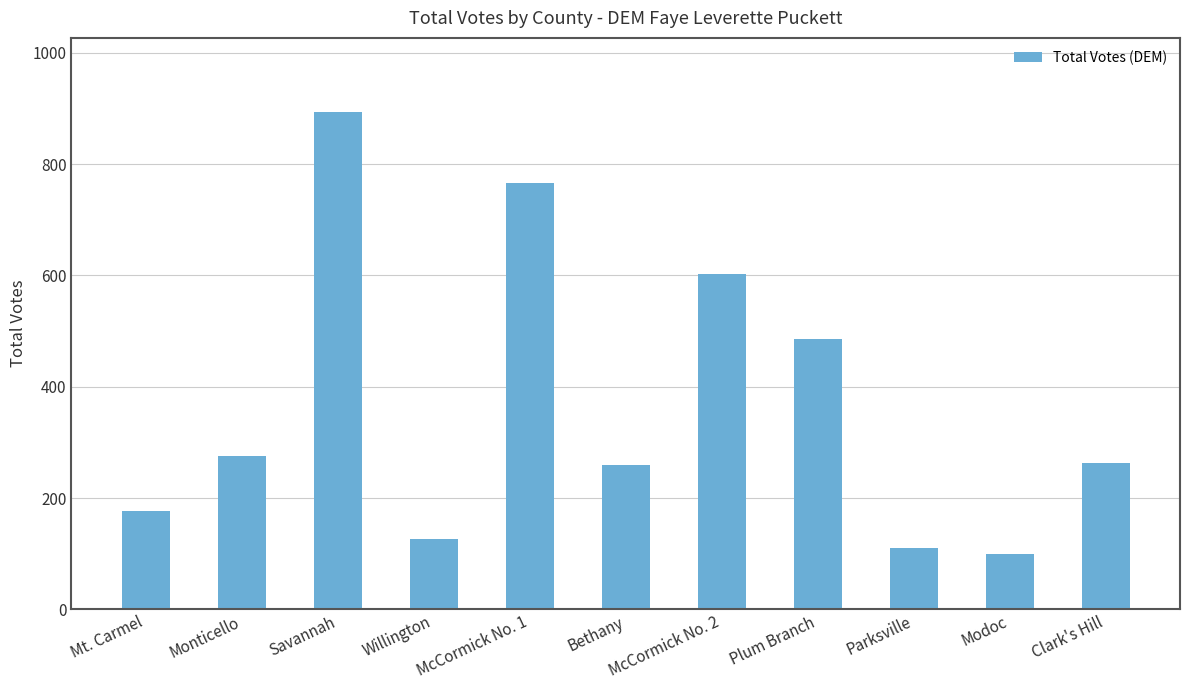

What is the value of the 4th bar from the left?

126